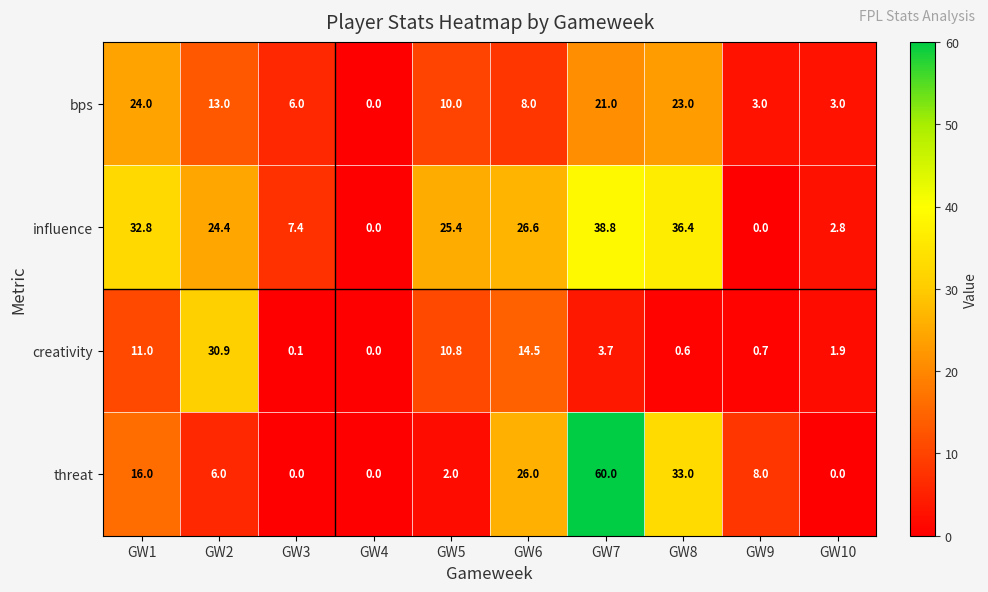

List the series in order of their peak value, lowest first.

bps, creativity, influence, threat